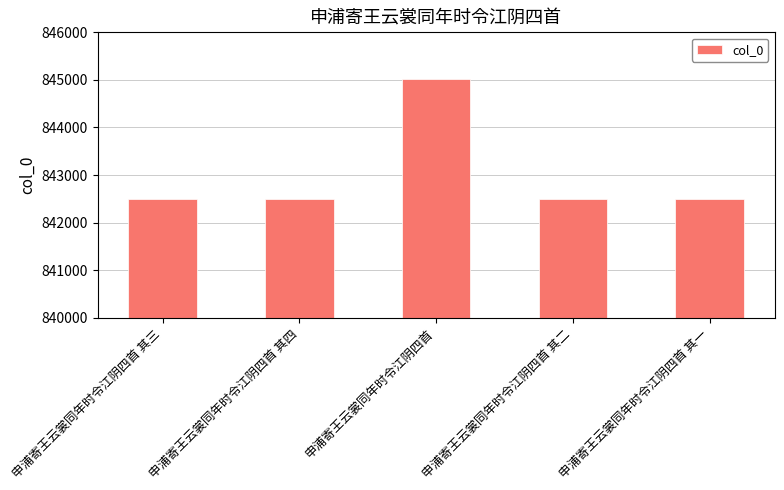

Approximately how many times larger is the value at 申浦寄王云裳同年时令江阴四首 其二 compared to 申浦寄王云裳同年时令江阴四首 其三?

1.0